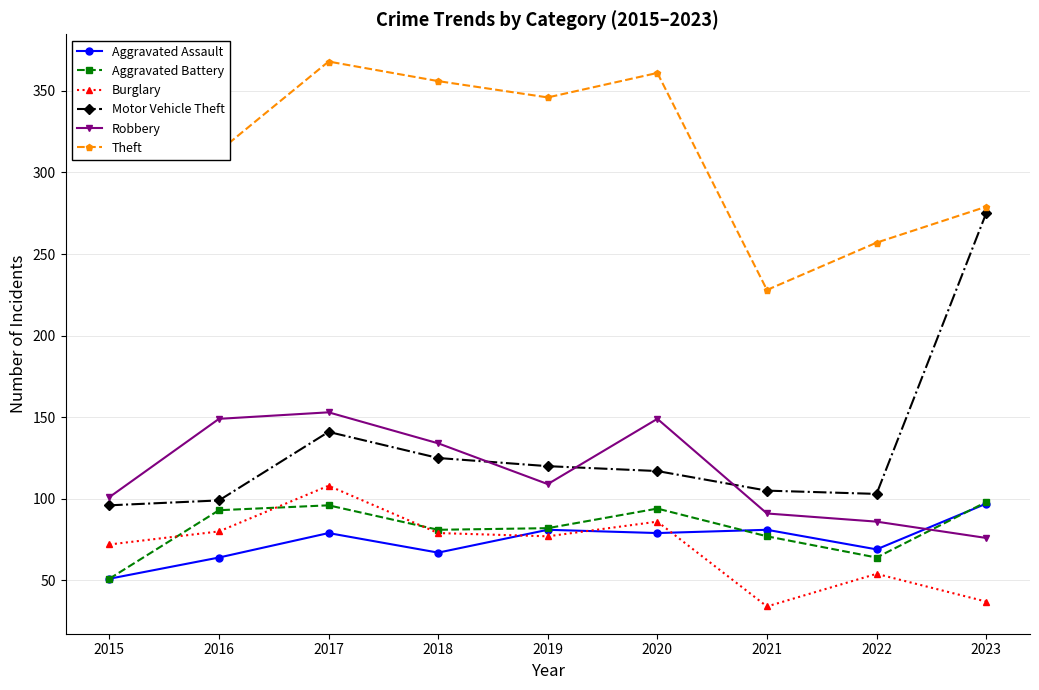

Read the Burglary value at 2015, to the nearest 10.

70